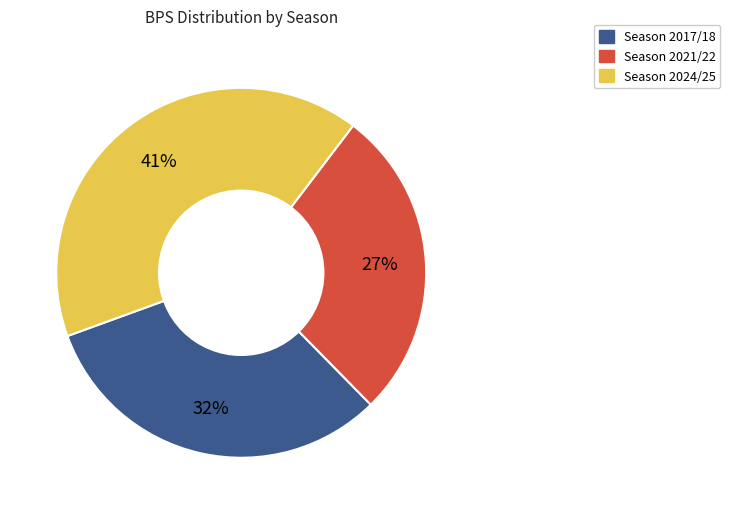

Is there any slice that represents more than half of the pie?

No